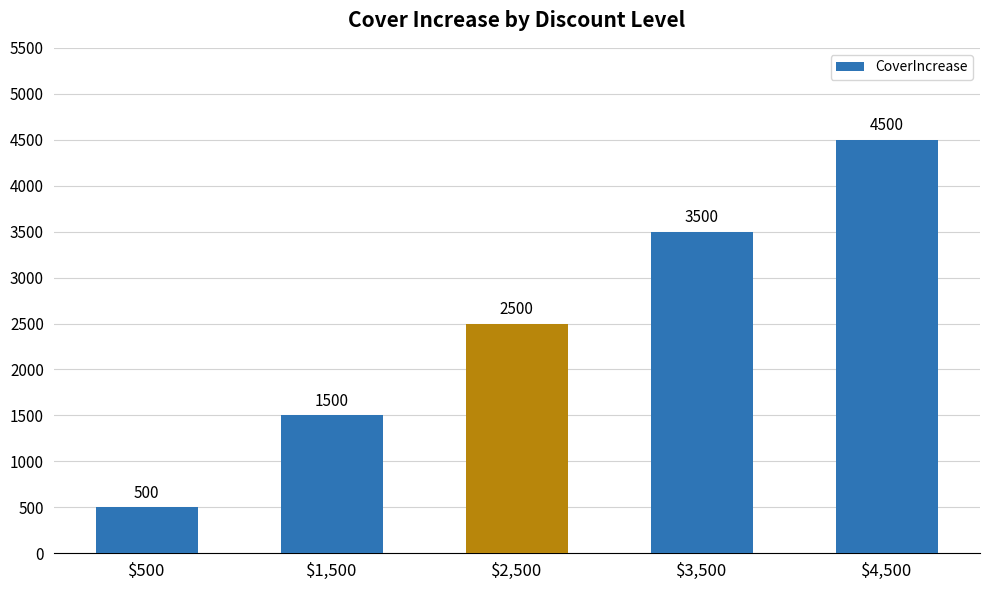

How many categories are shown in the chart?

5